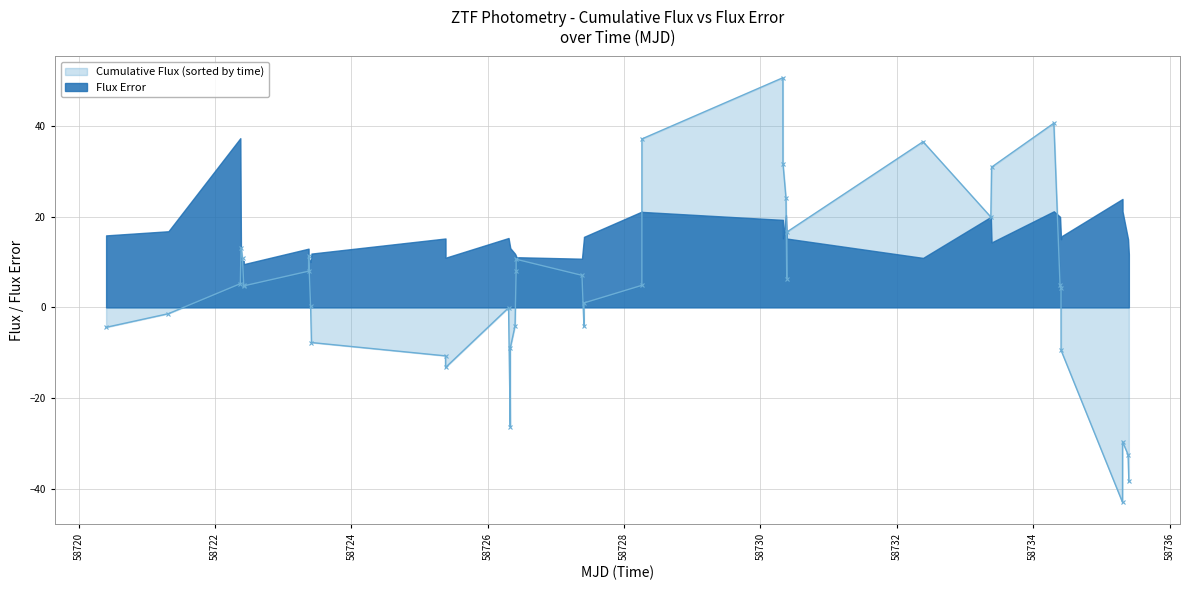

How many values in Cumulative Flux (sorted by time) are above zero?

19